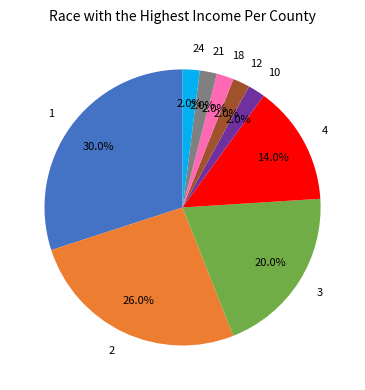

Does any single category account for the majority?

No